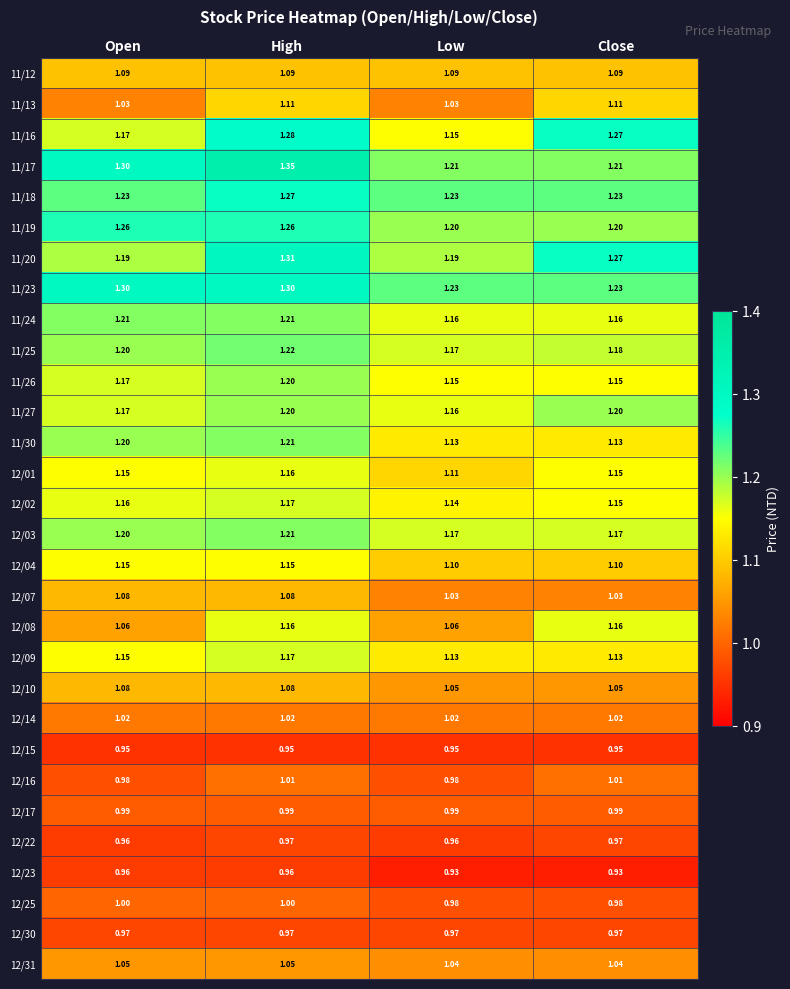

Is the value of 11/30 at Open greater than the value of 12/22 at High?

Yes